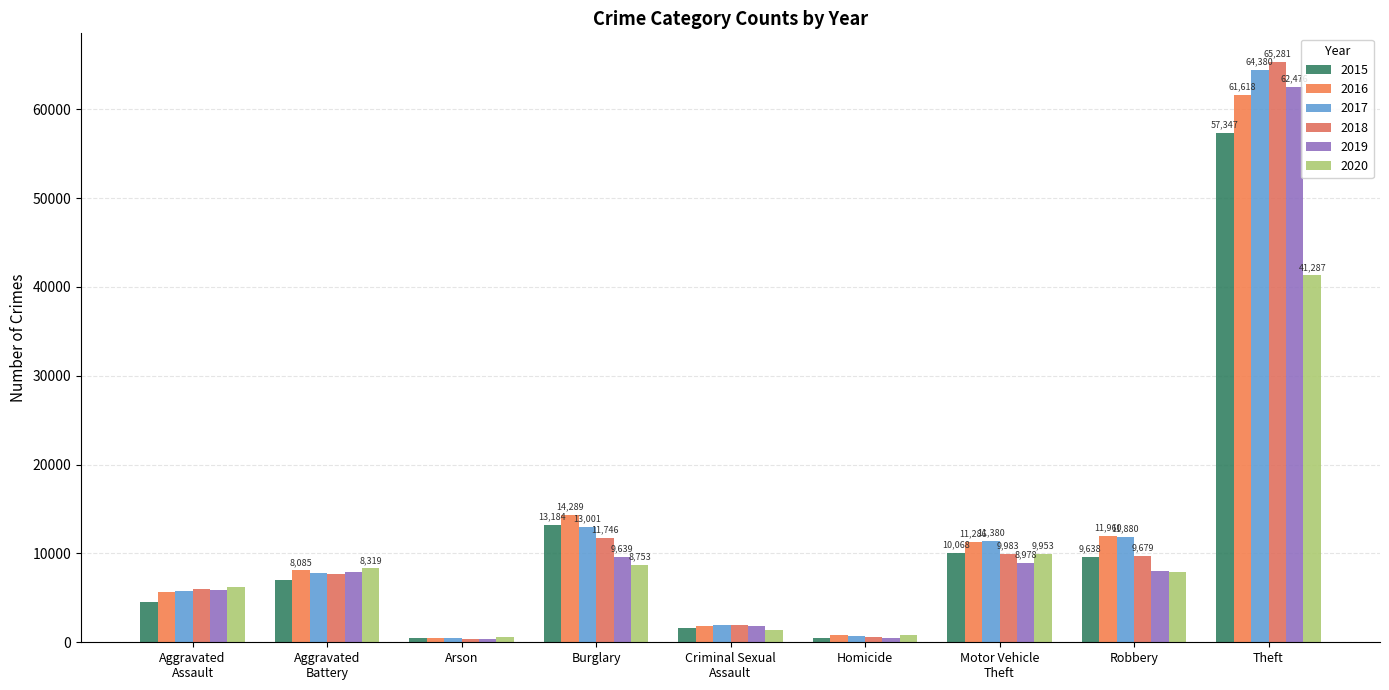

At which category does the chart reach its minimum across all series?

Arson